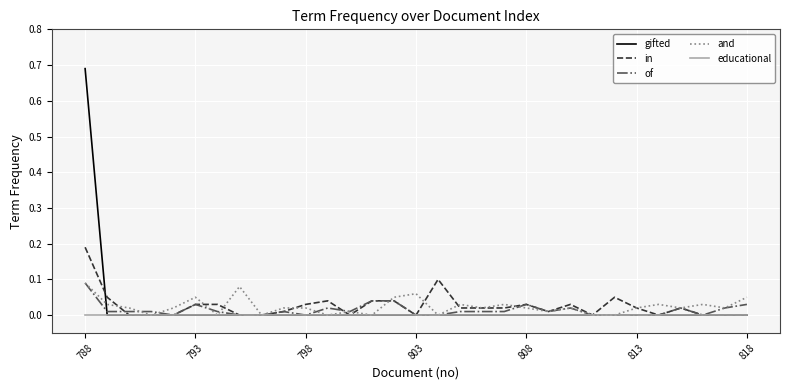

Which series has the largest range (max minus min)?

gifted